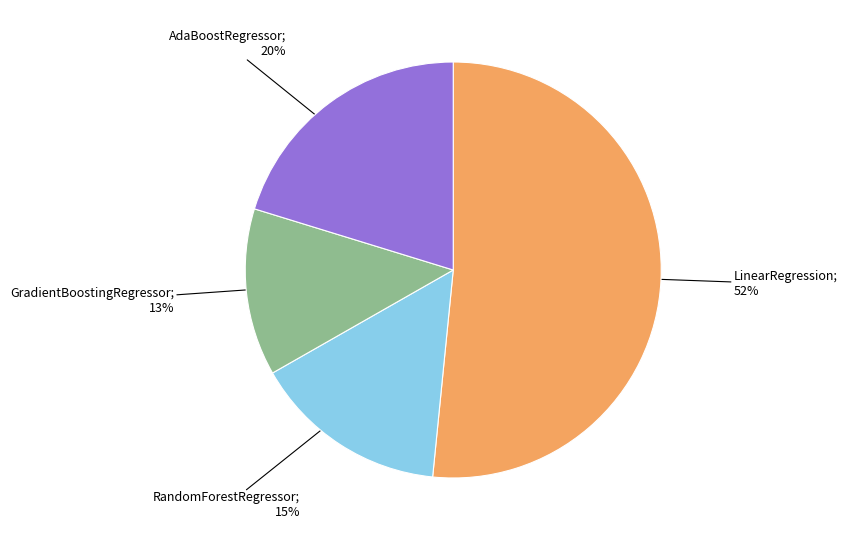

Does any single category account for the majority?

Yes